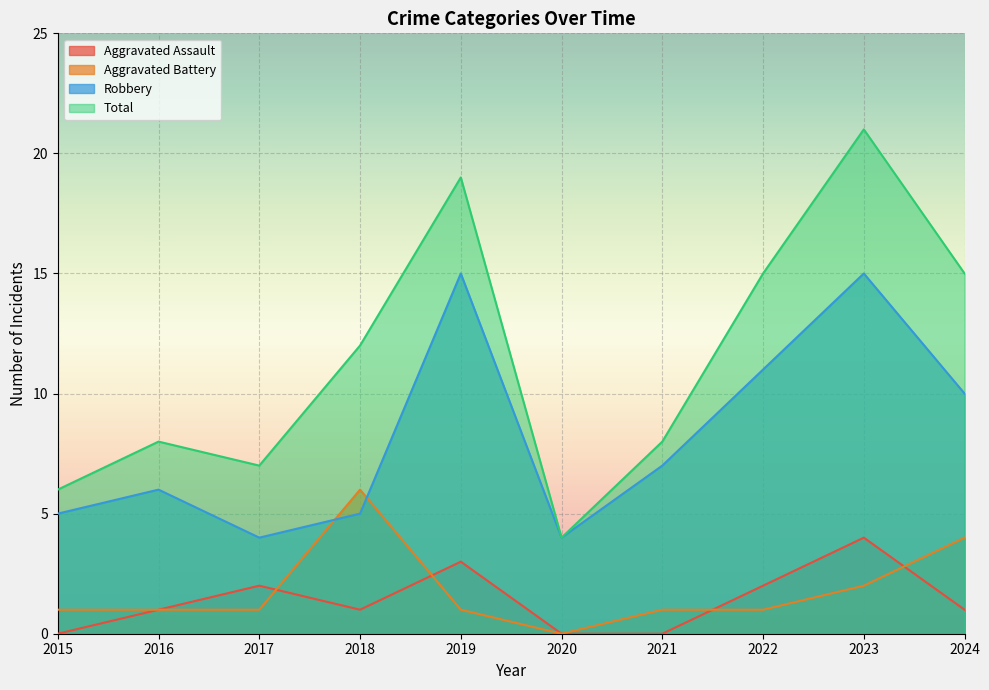

The Total series shows 10 at 2024. True or false?

False